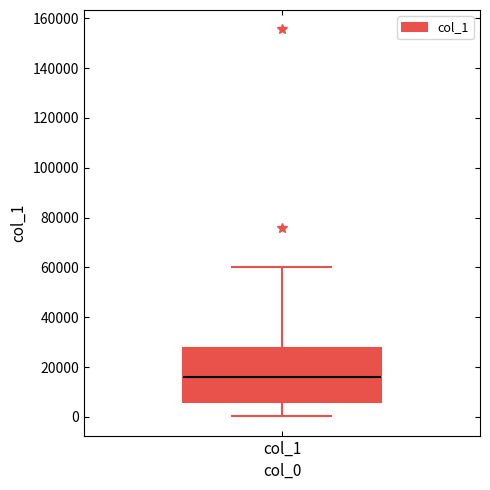

Transcribe this box plot: give where the median line is, the range the box spans, and where the two whiskers end, as read against the y-axis. The values are not printed on the chart, so give them approximately, as read against the axis.

median 16000, box 6000 to 28000, whiskers 0 to 60000